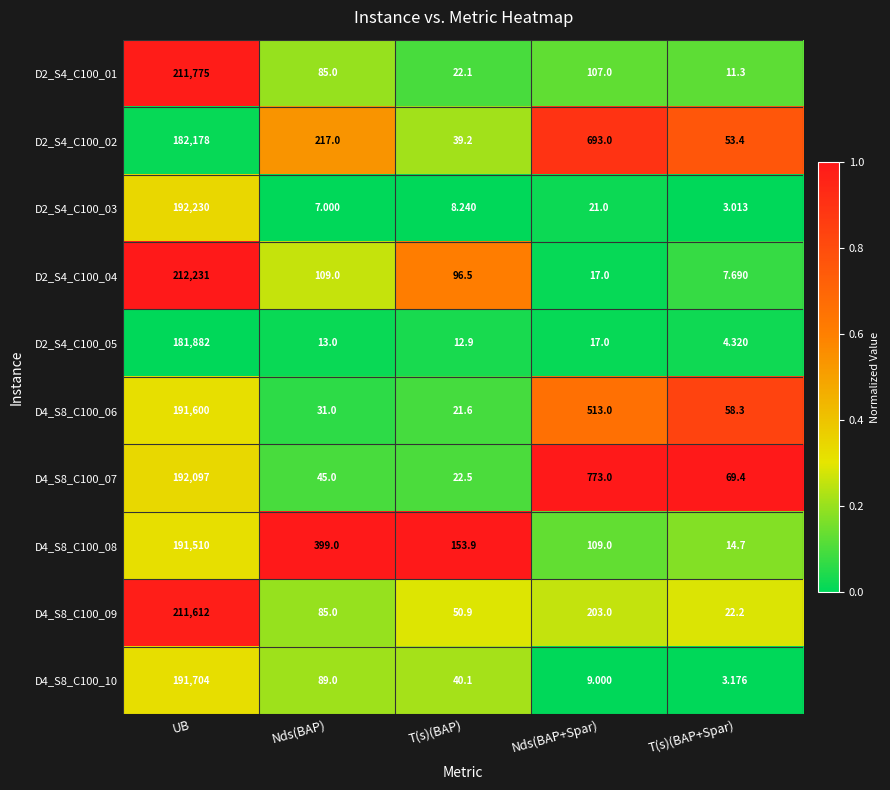

Is the value of D4_S8_C100_08 at Nds(BAP) greater than the value of D2_S4_C100_02 at UB?

No